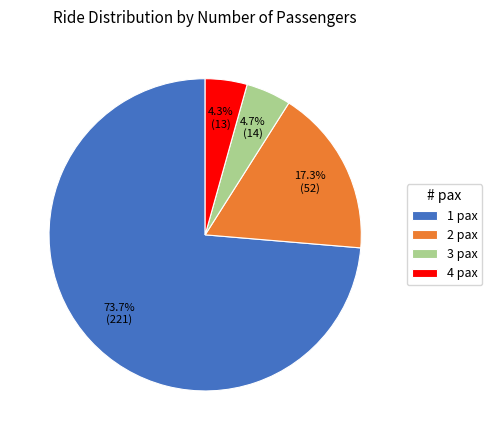

What percentage do 2 pax and 1 pax together represent?

91.0%